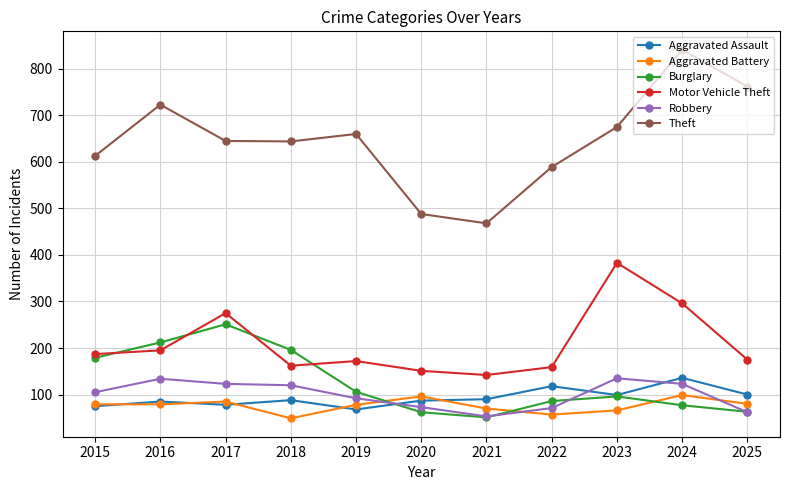

Which series changed the most between 2023 and 2024?

Theft